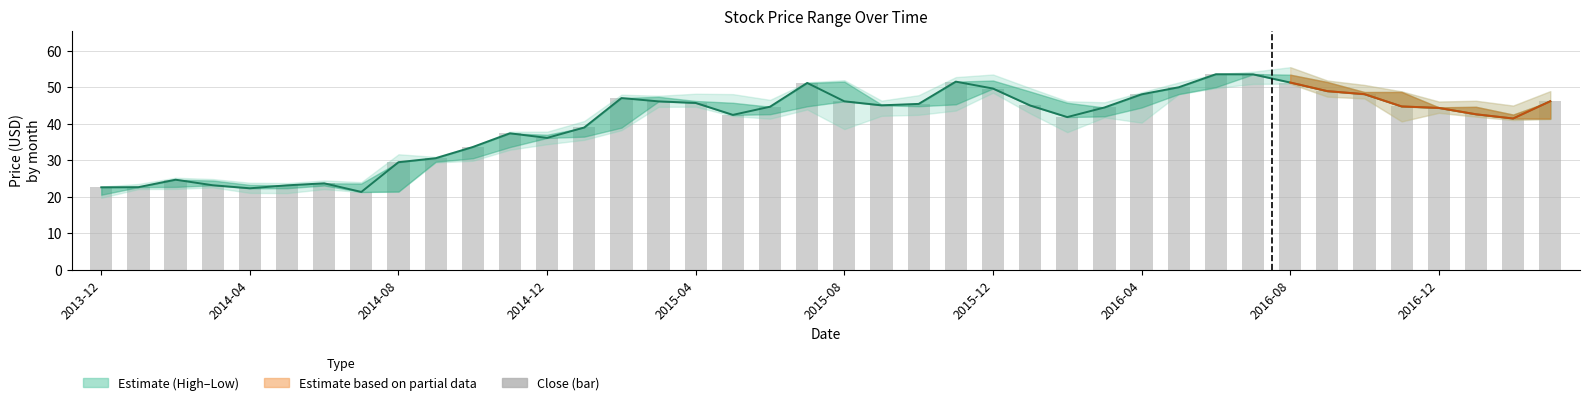

Count the number of categories in the chart.

40